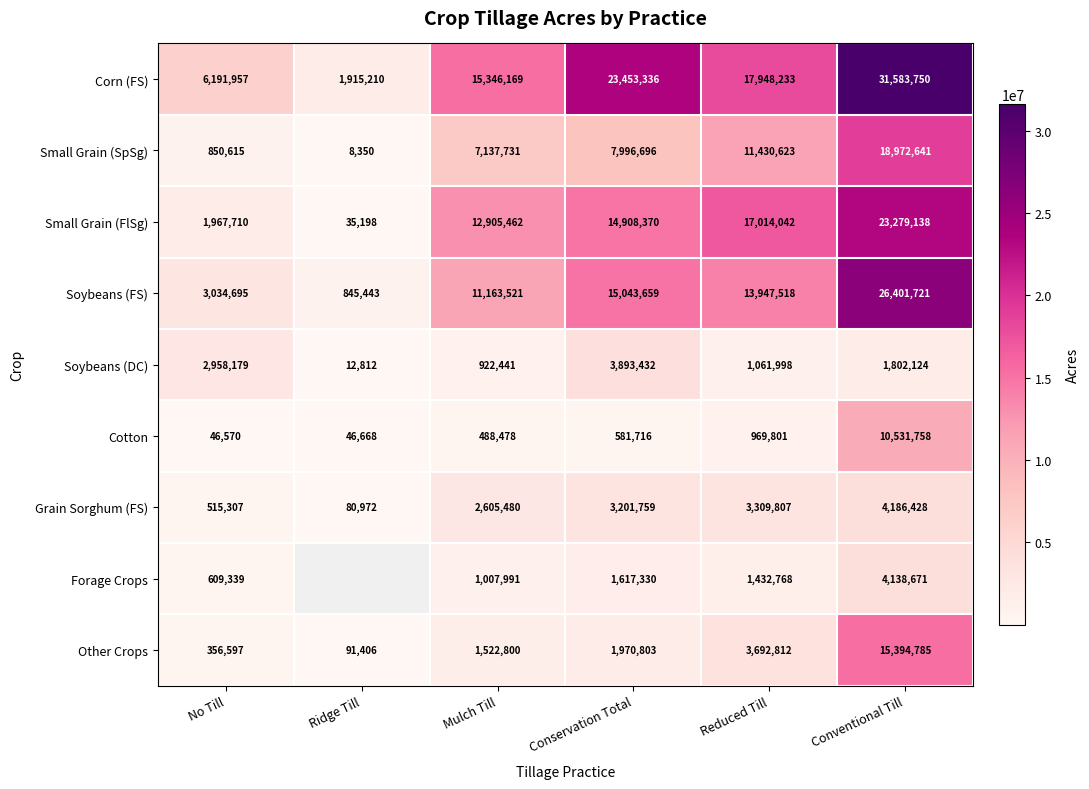

How many categories are shown in the chart?

6